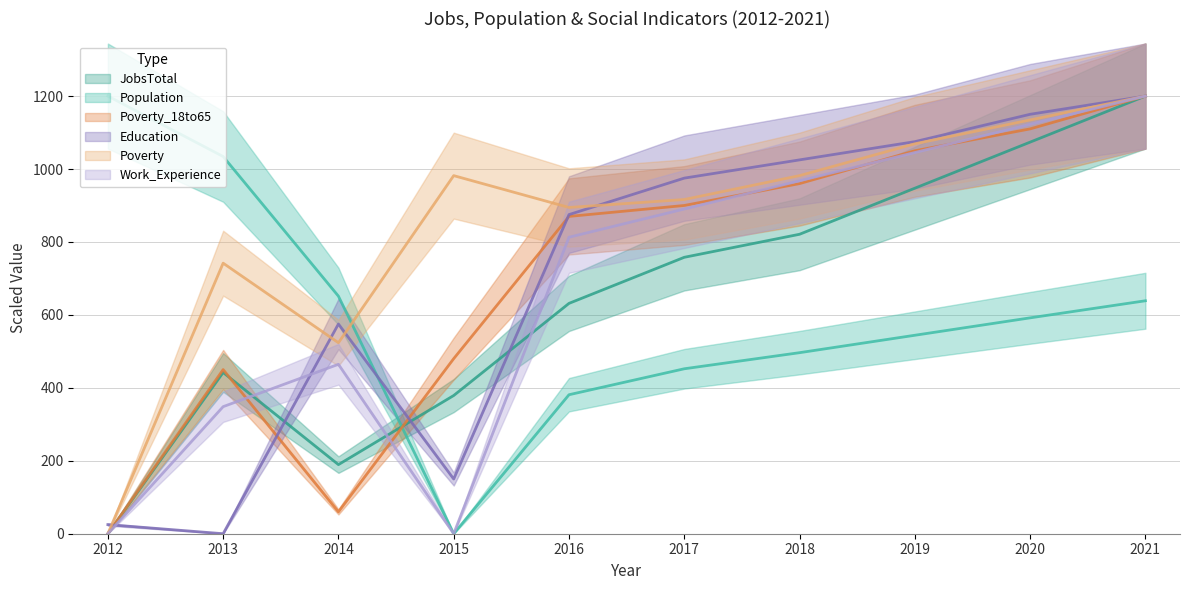

Is the value of Poverty at 2017 greater than the value of Work_Experience at 2016?

Yes